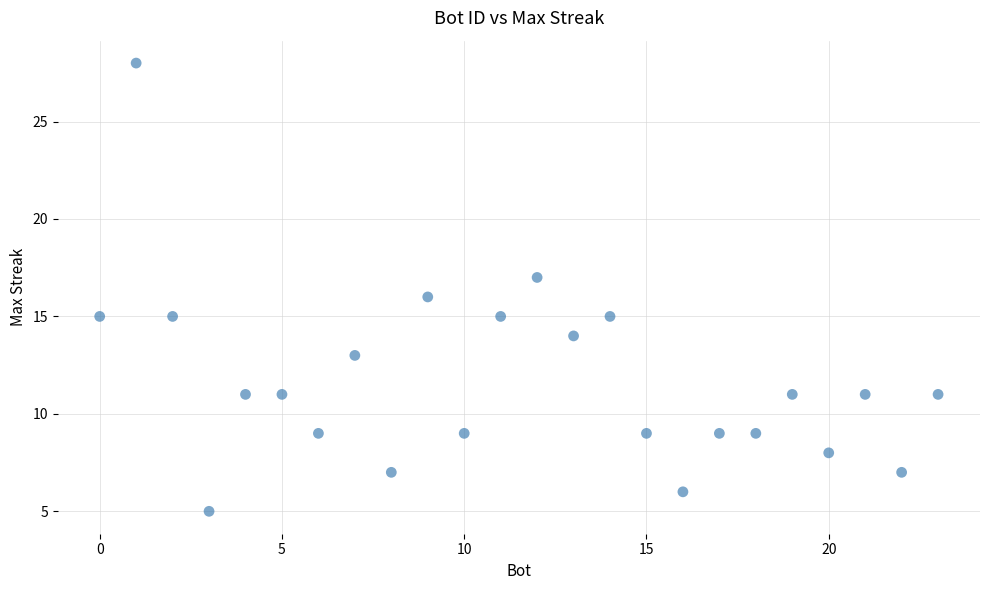

List the coordinates of all points as (X, Y) pairs, reading left to right.

(0, 15)  (1, 28)  (2, 15)  (3, 5)  (4, 11)  (5, 11)  (6, 9)  (7, 13)  (8, 7)  (9, 16)  (10, 9)  (11, 15)  (12, 17)  (13, 14)  (14, 15)  (15, 9)  (16, 6)  (17, 9)  (18, 9)  (19, 11)  (20, 8)  (21, 11)  (22, 7)  (23, 11)